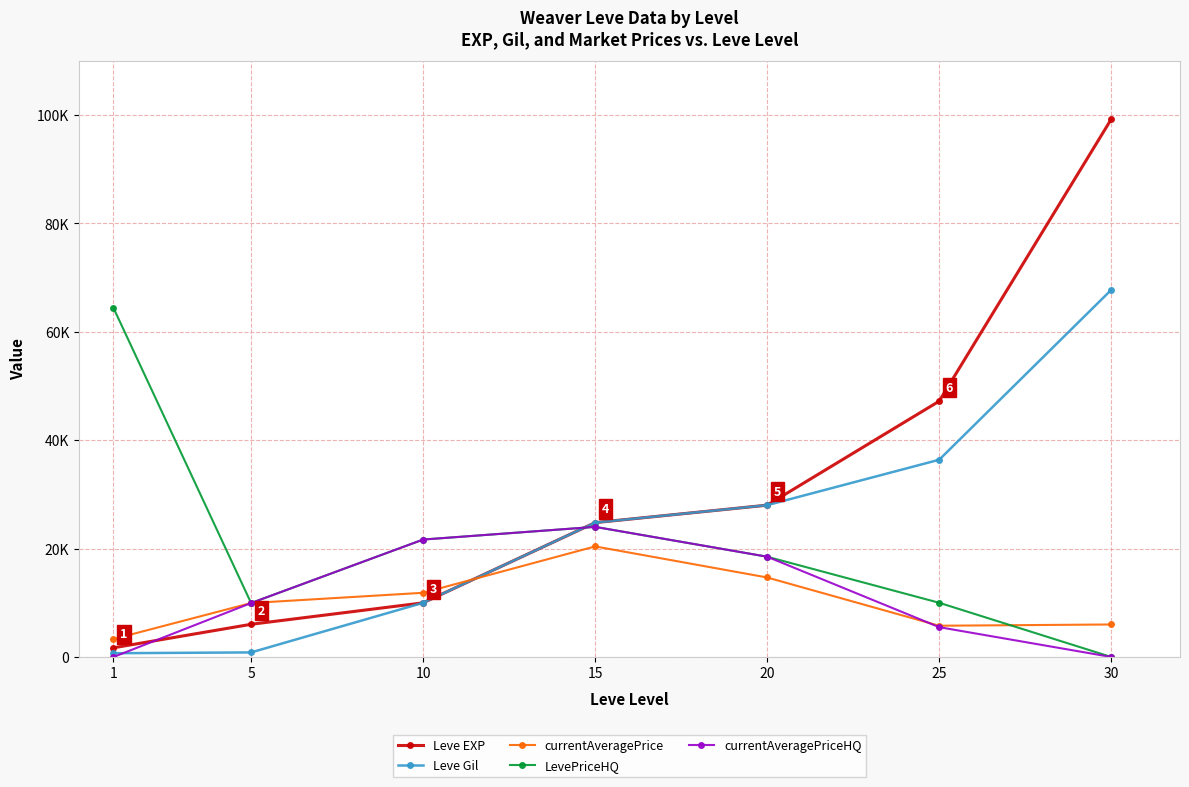

True or false: LevePriceHQ and Leve EXP cross at least once.

True